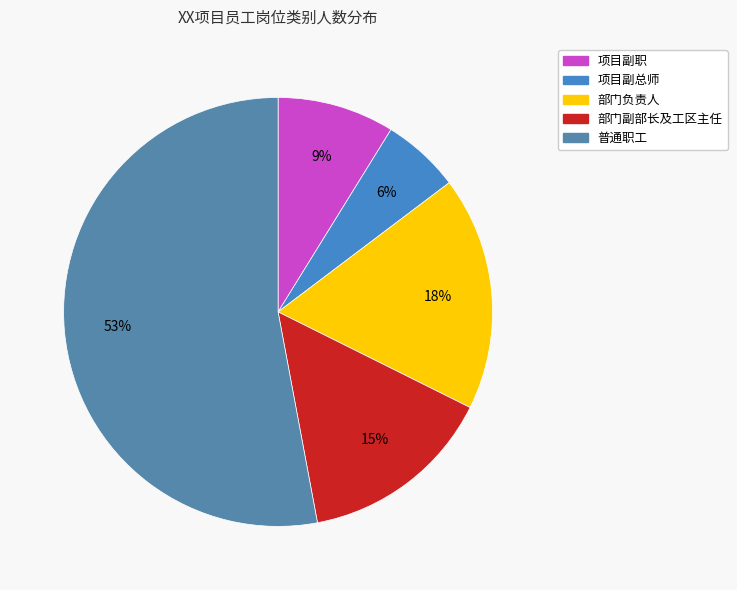

Which slice represents more than half of the pie?

普通职工